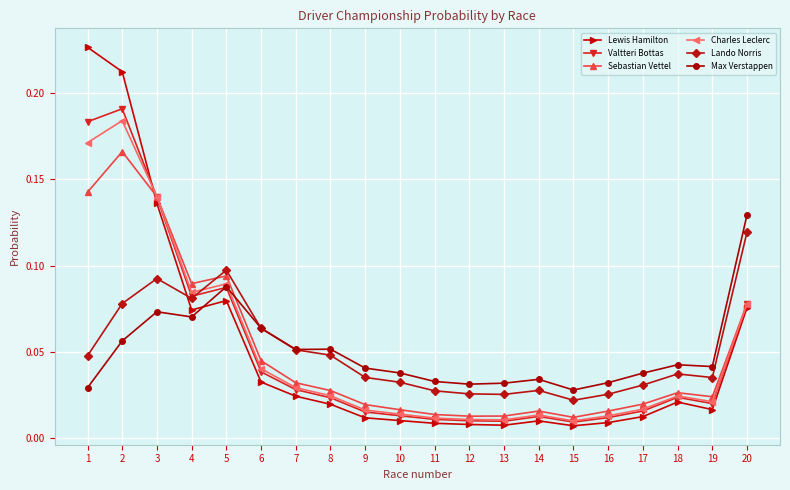

Which category has the highest value in the Max Verstappen series?

20